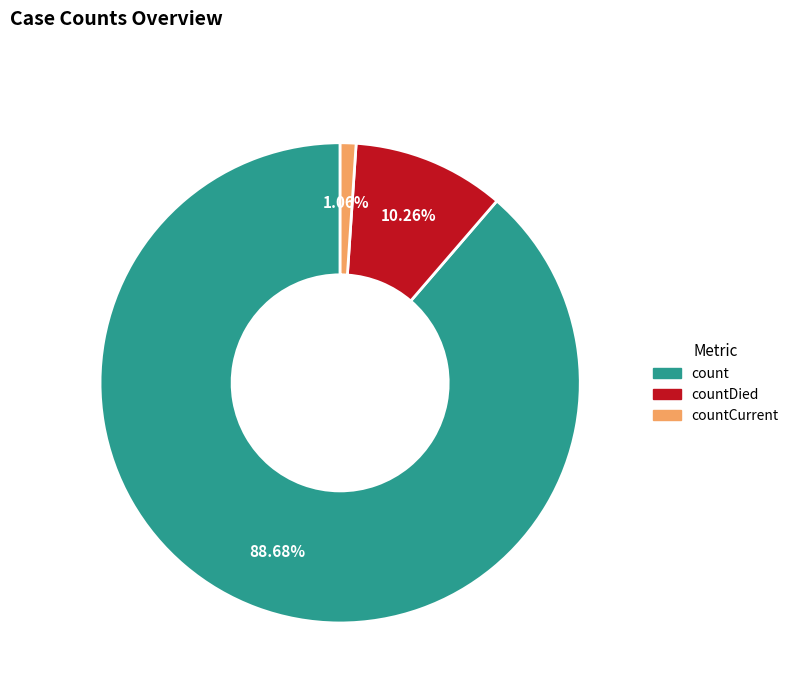

Between count and countCurrent, which is larger?

count